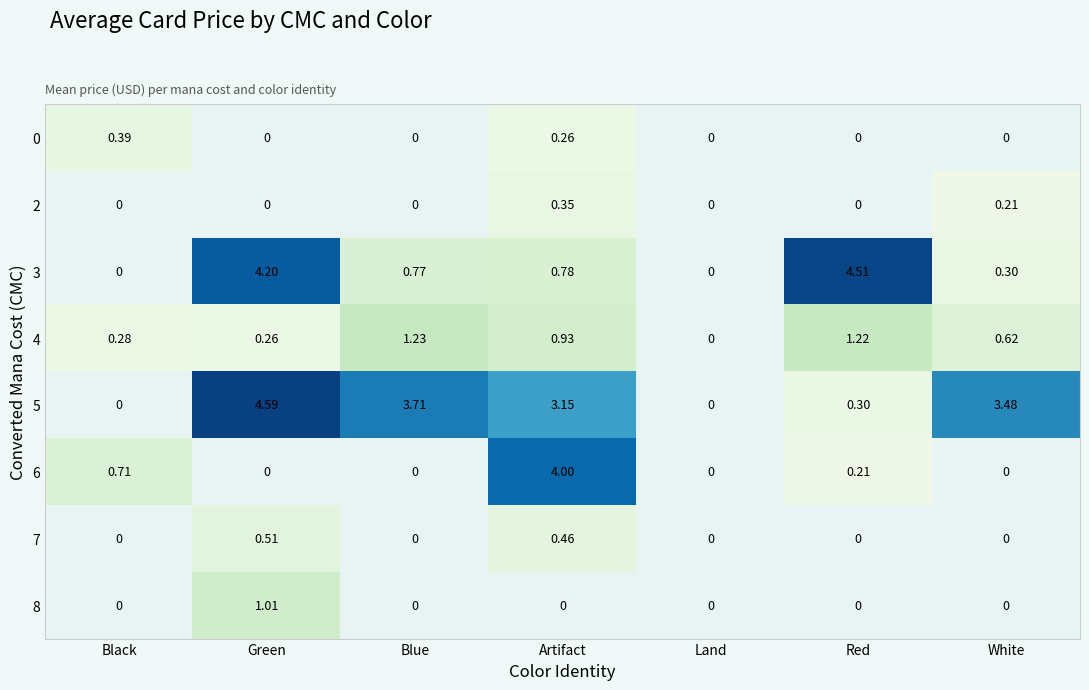

How many categories are shown in the chart?

7